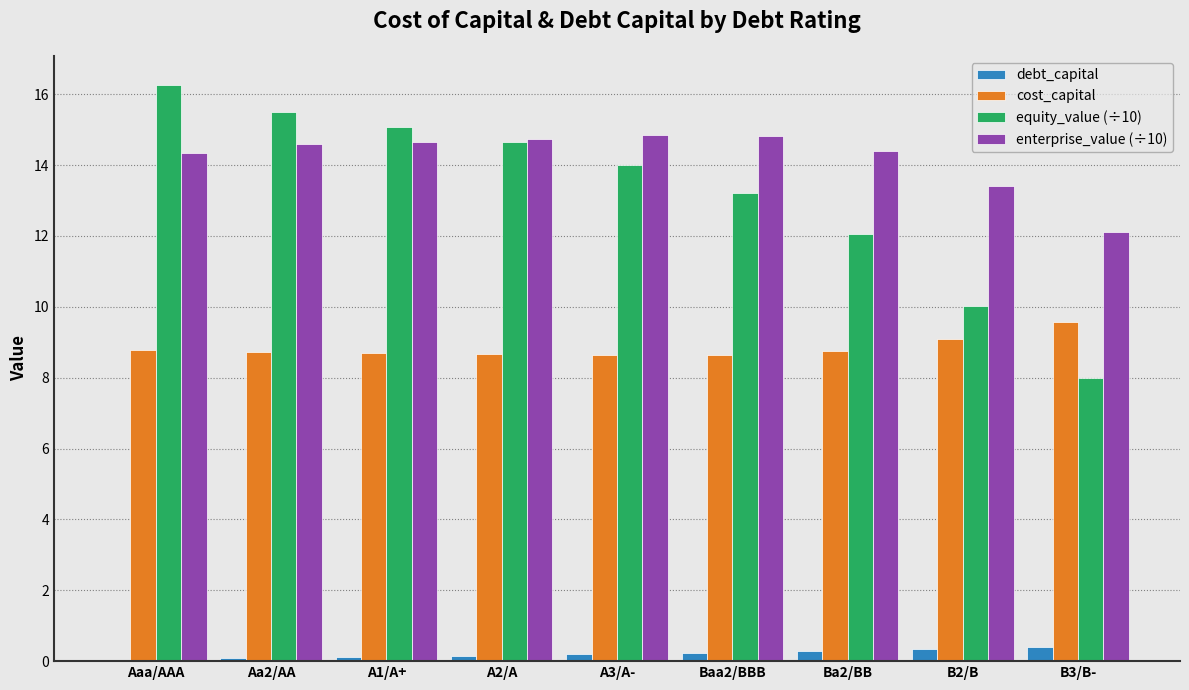

Which series has the largest total across all categories?

enterprise_value (÷10)